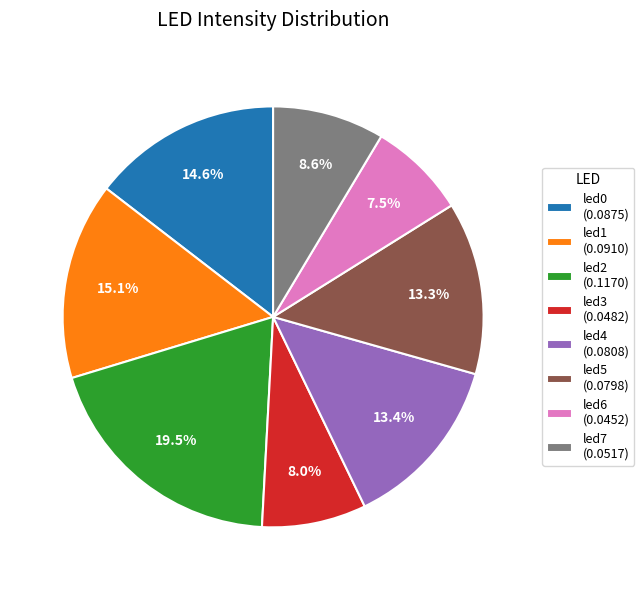

To the nearest percent, what is the combined percentage of led5 and led4?

27%